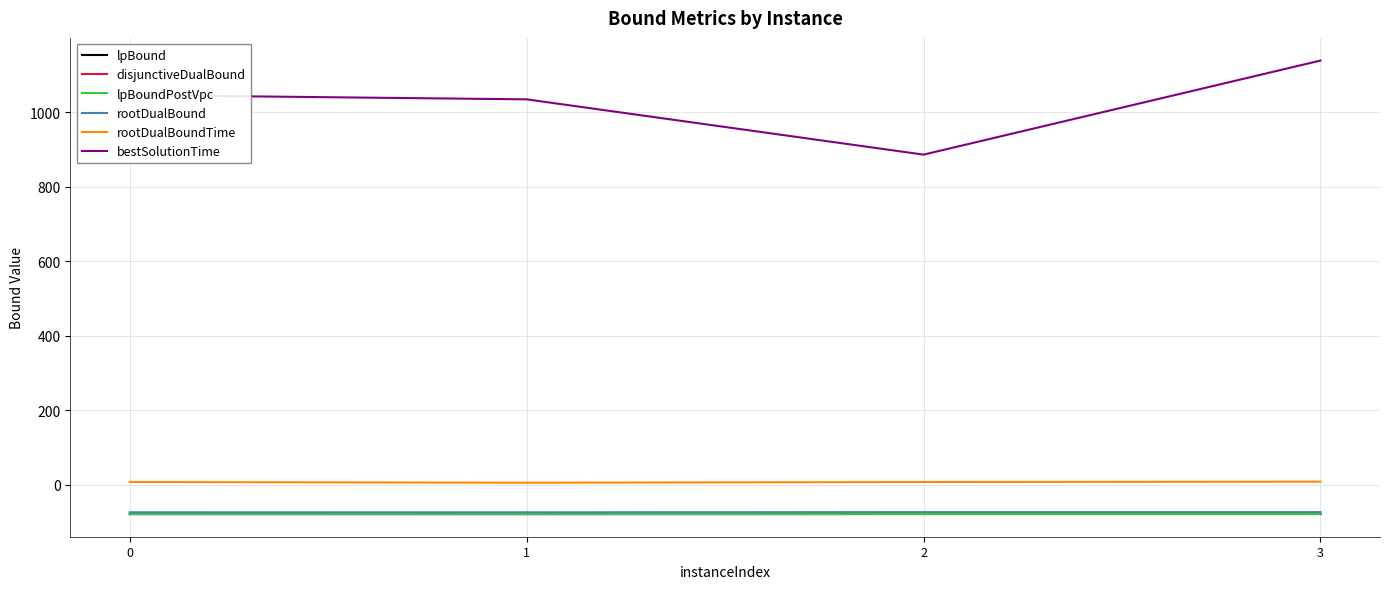

Where is rootDualBoundTime nearest to the value 7?

2